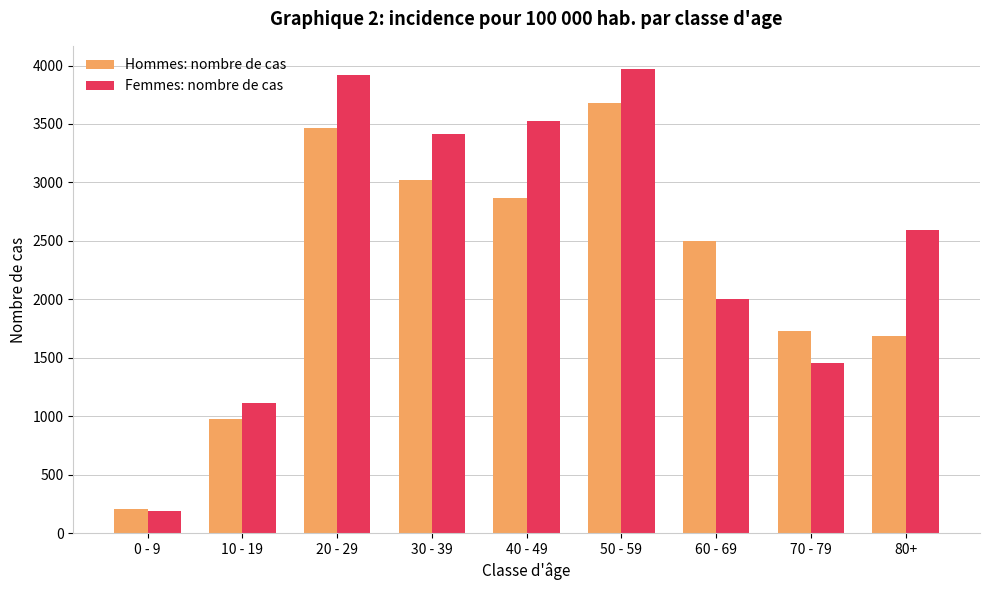

Reading left to right, what are all the values shown in this chart?

Hommes: nombre de cas: 0 - 9=209	10 - 19=975	20 - 29=3470	30 - 39=3023	40 - 49=2863	50 - 59=3681	60 - 69=2496	70 - 79=1729	80+=1684
Femmes: nombre de cas: 0 - 9=192	10 - 19=1117	20 - 29=3915	30 - 39=3418	40 - 49=3528	50 - 59=3970	60 - 69=2000	70 - 79=1455	80+=2591